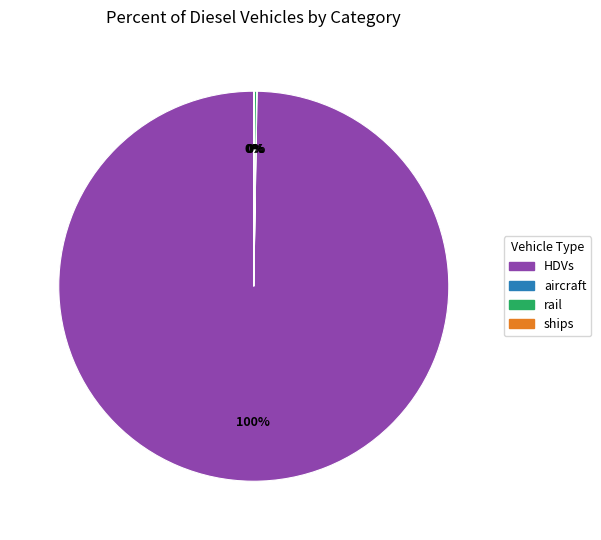

Is there any slice that represents more than half of the pie?

Yes